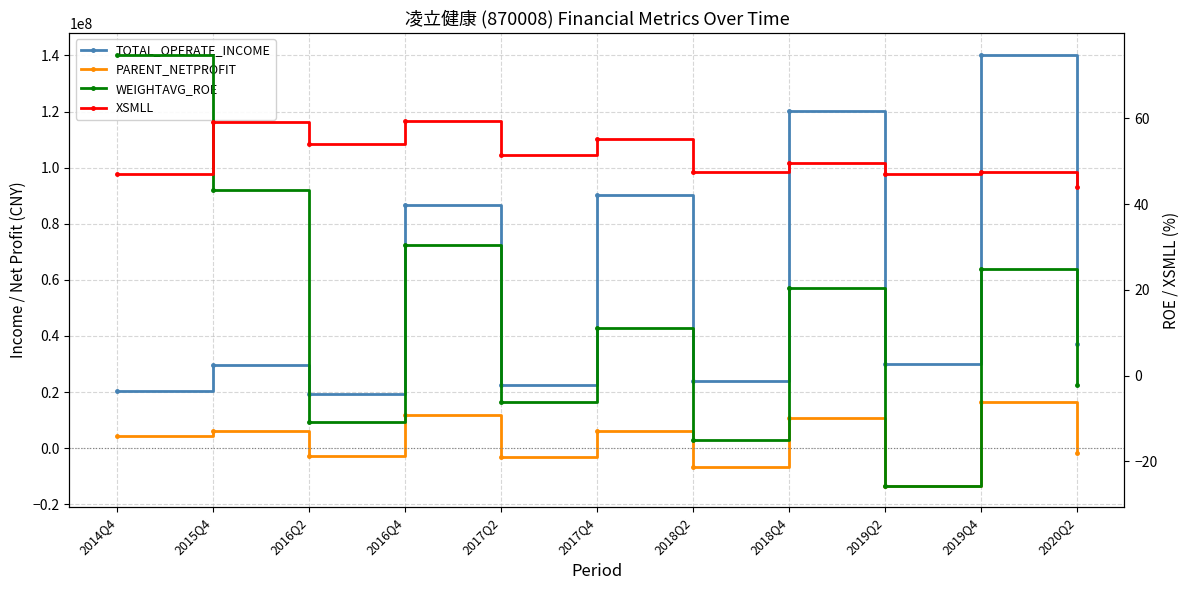

Reading right to left, extract all data points from this chart.

TOTAL_OPERATE_INCOME: 37286125.6	140321054.6	29929248.6	120344507.9	24019155.5	90260514.3	22399235.4	86705851.9	19199541.0	29766458.2	20269266.4
PARENT_NETPROFIT: -1643392.2	16620337.7	-13350665.8	10875938.8	-6703437.0	6072190.7	-3266071.3	11905039.2	-2753332.5	6224599.0	4492133.6
WEIGHTAVG_ROE: -2.2	24.8	-25.7	20.4	-15.1	11.0	-6.2	30.4	-10.8	43.4	74.9
XSMLL: 44.0	47.5	46.9	49.7	47.5	55.2	51.4	59.4	54.1	59.2	47.0